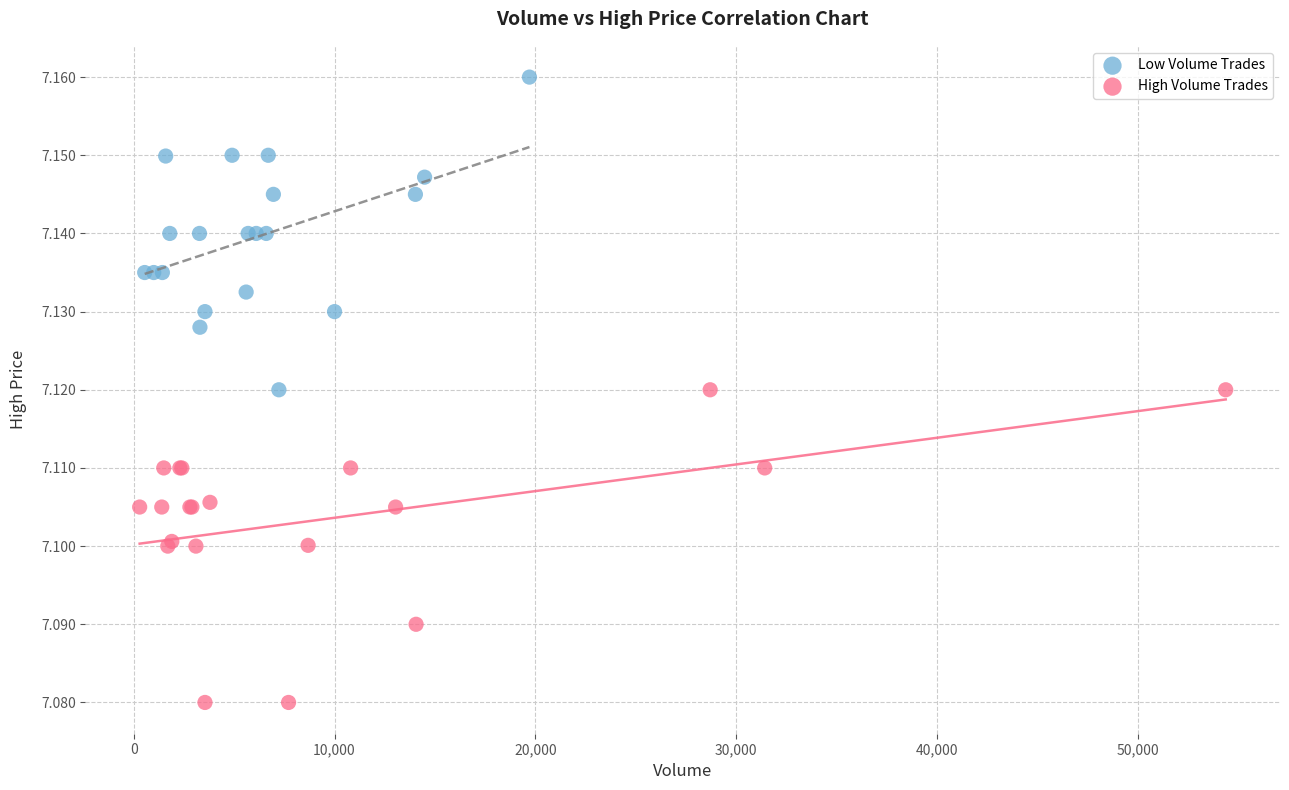

What are all the series names shown in the legend?

Low Volume Trades, High Volume Trades